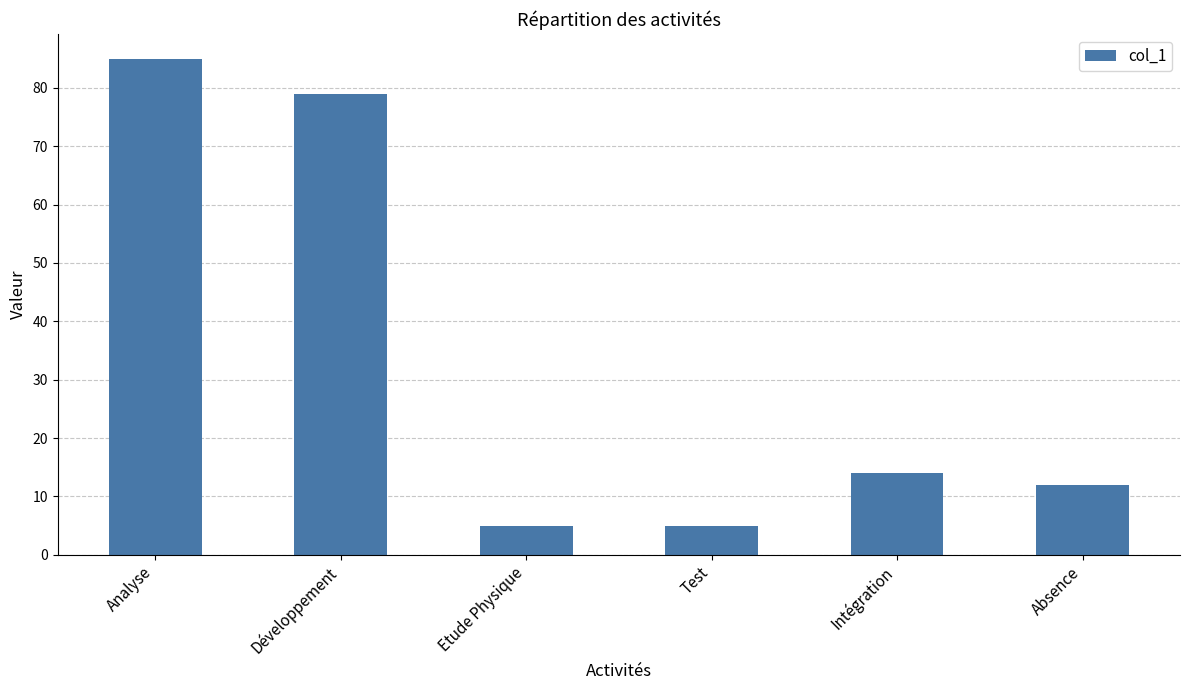

What is the change in value from Analyse to Test?

-80